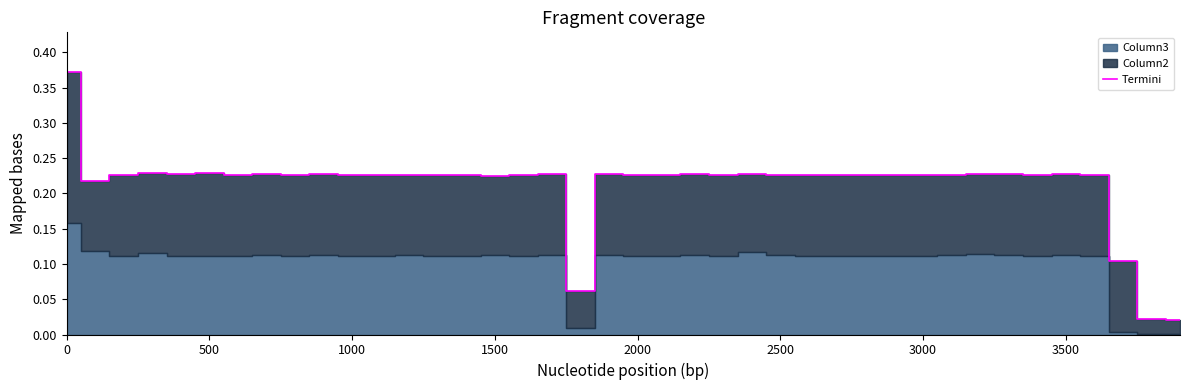

What is the difference between the maximum and minimum values?

0.4